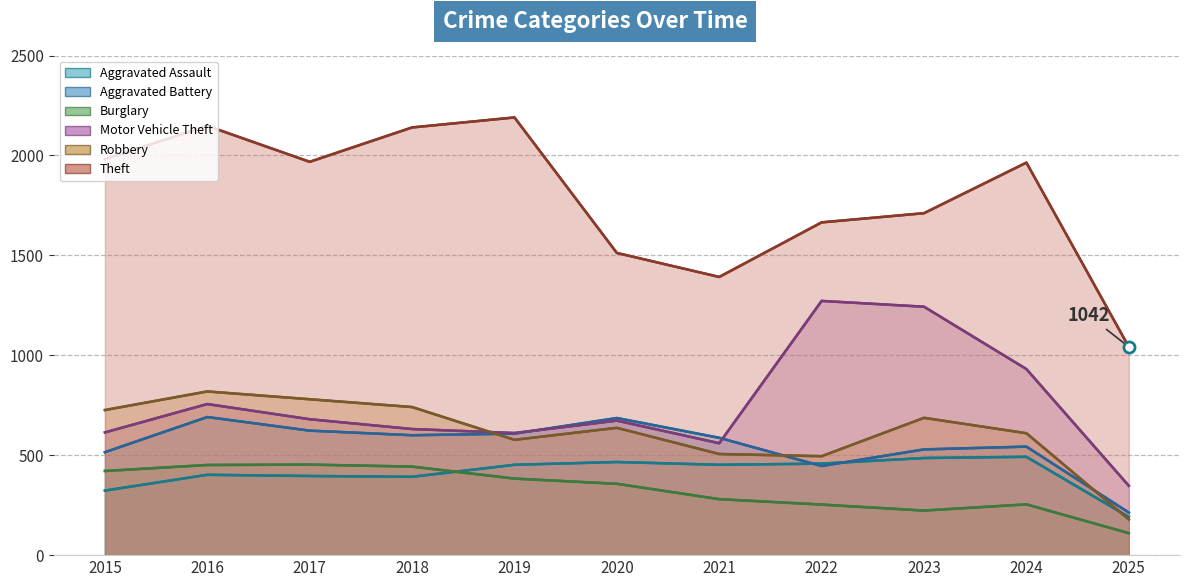

True or false: Theft and Aggravated Battery intersect in this chart.

False